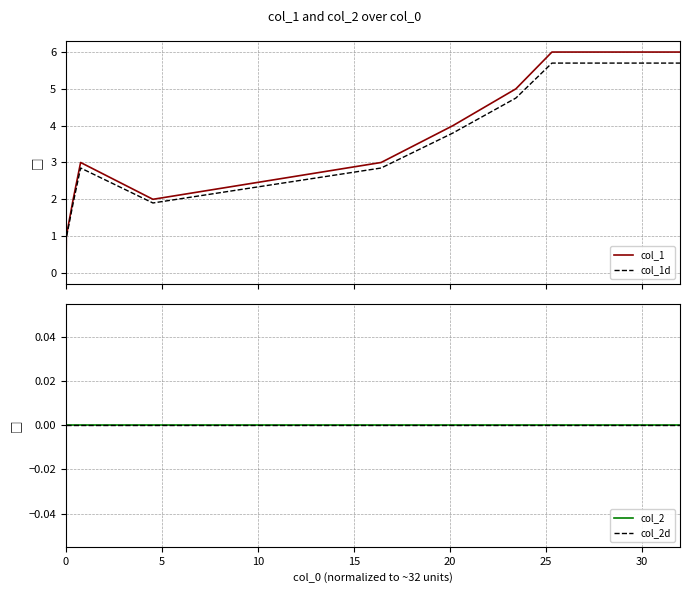

At how many categories does at least one series exceed 5?

2